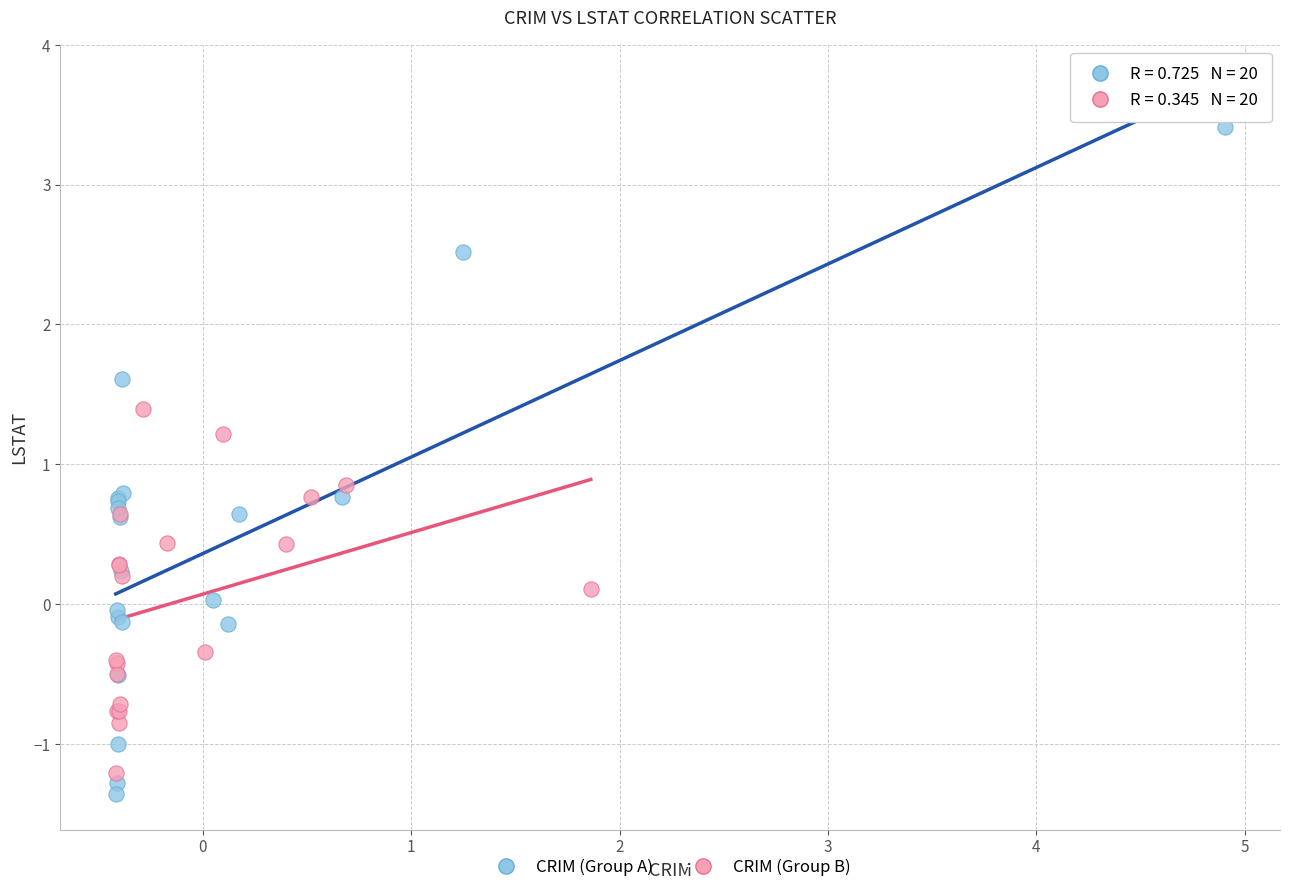

Which series has the widest spread of Y values?

CRIM (Group A)